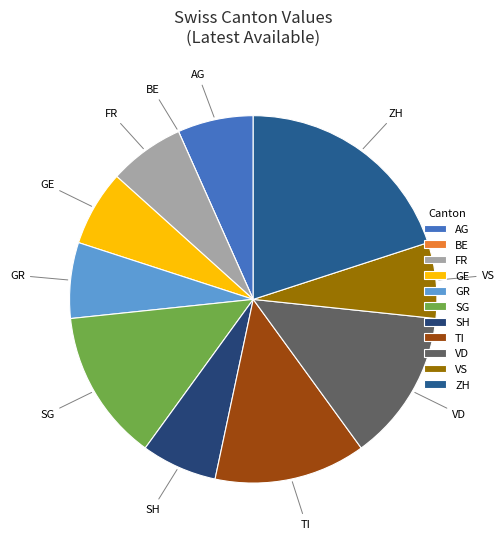

Which has a higher value, SG or AG?

SG